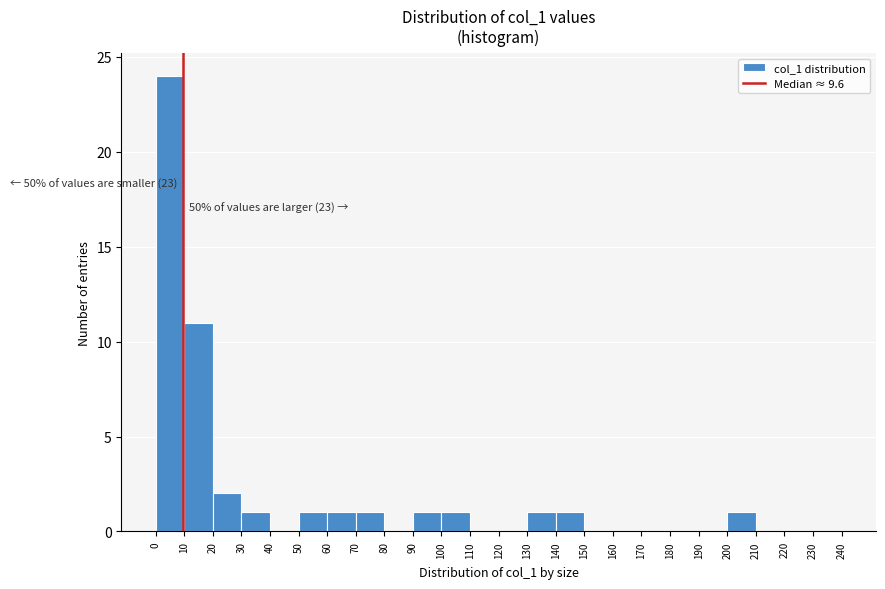

Over which range of the x-axis is the bar tallest?

0 to 10